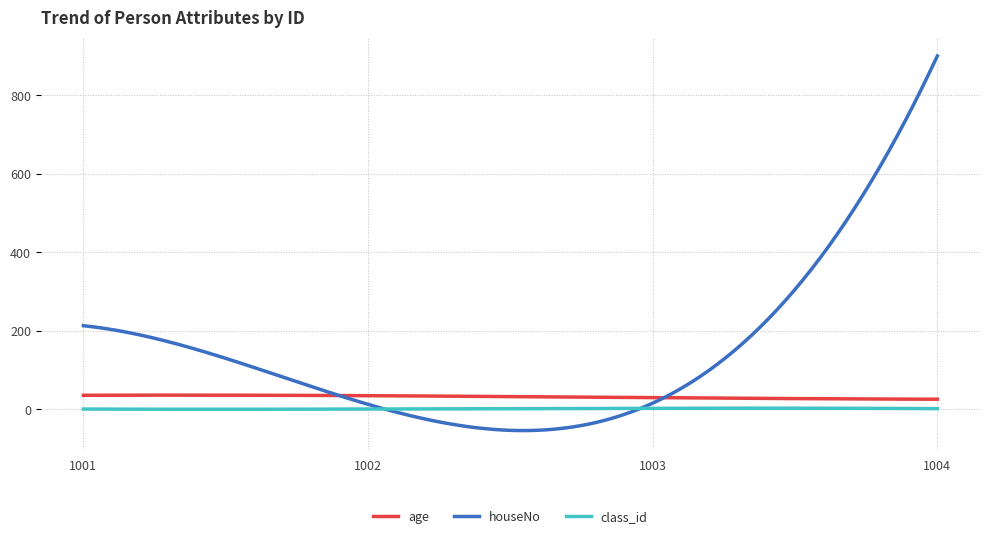

Which series has the largest total across all categories?

houseNo